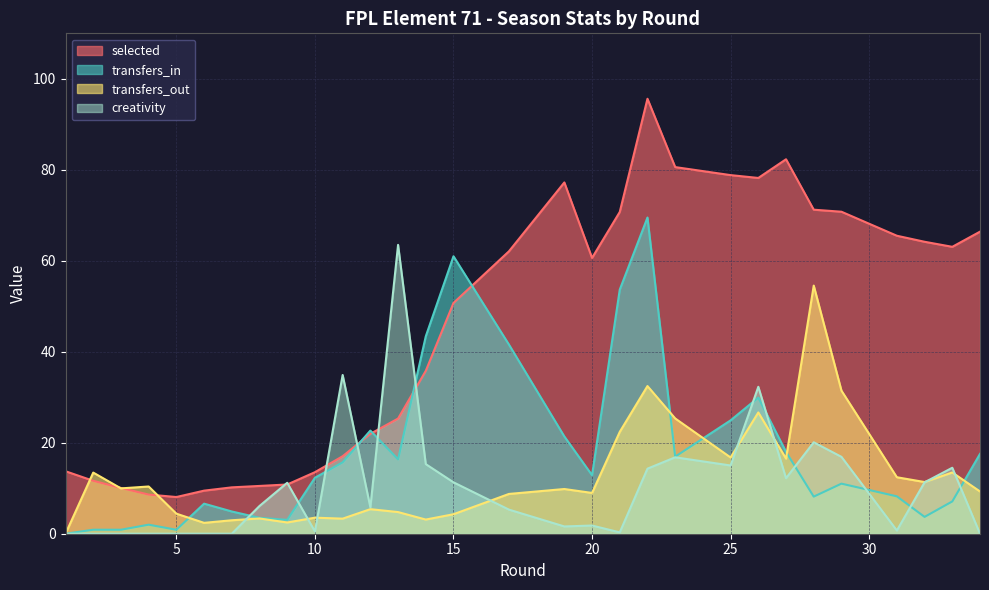

What is the difference between the transfers_out values at 15 and 31?

8.1